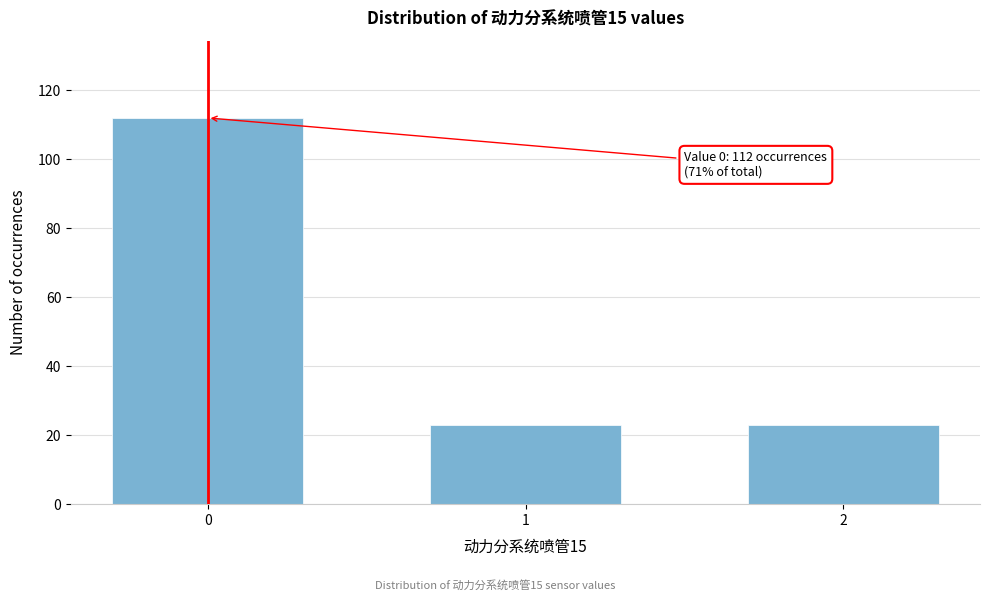

Reading right to left, what are all the values shown in this chart?

2=23	1=23	0=112